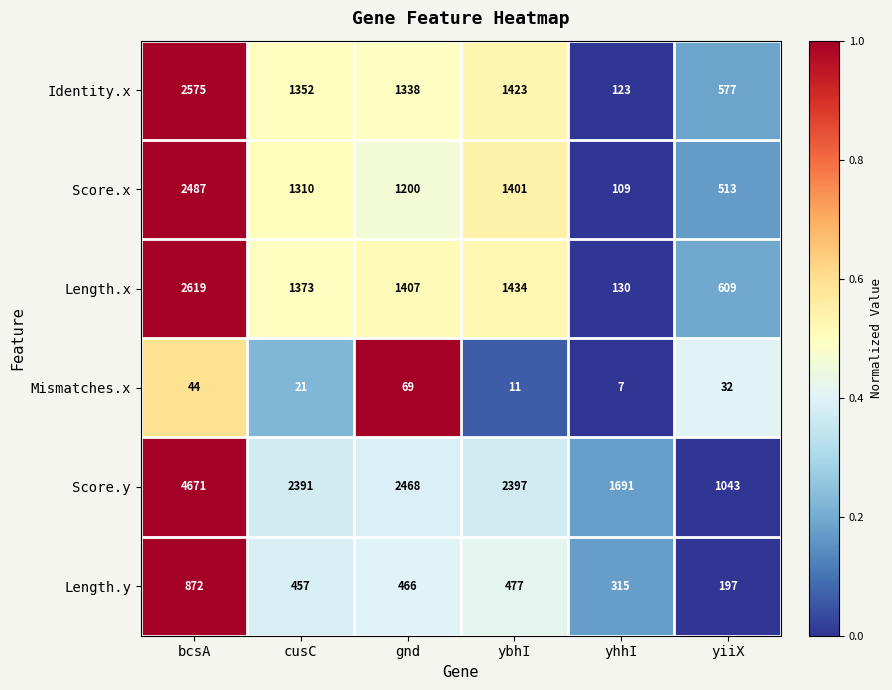

Which series has the largest range (max minus min)?

Score.y